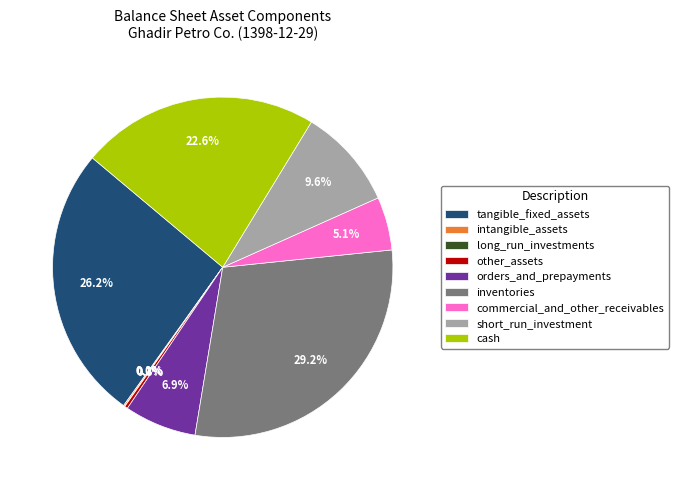

Is commercial_and_other_receivables the majority of the pie?

No